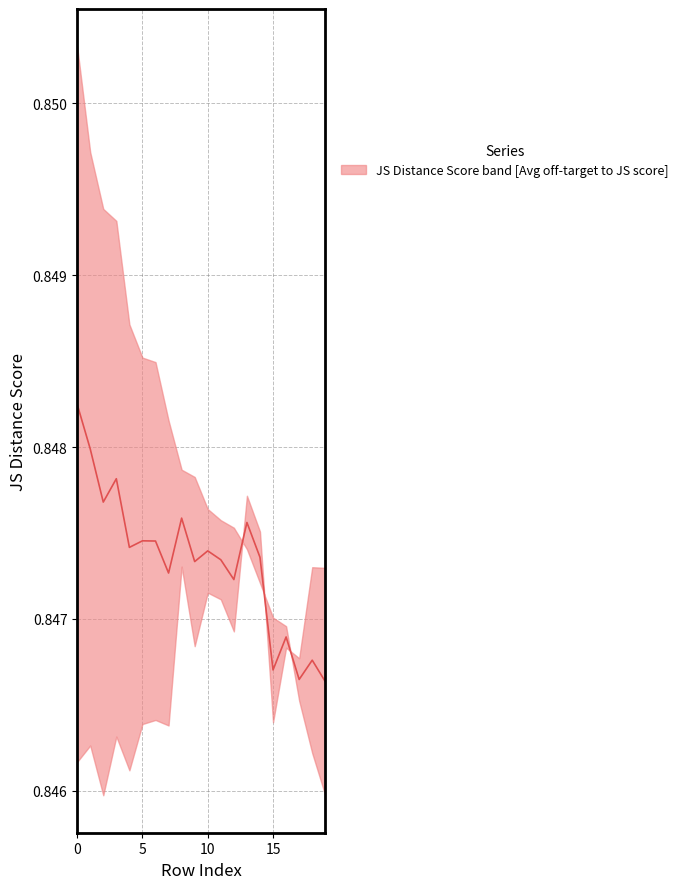

How many interior local valleys (lower than both neighbors) does the data have?

7